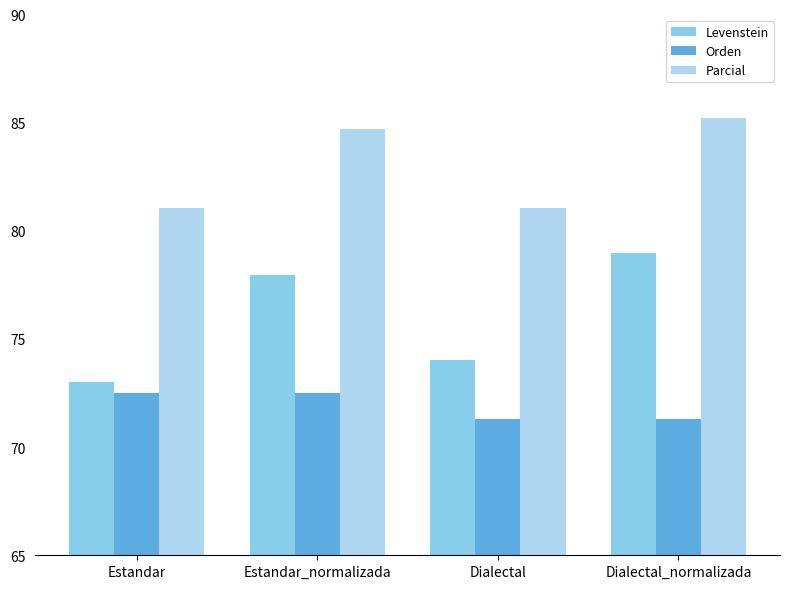

At how many categories does at least one series exceed 84?

2